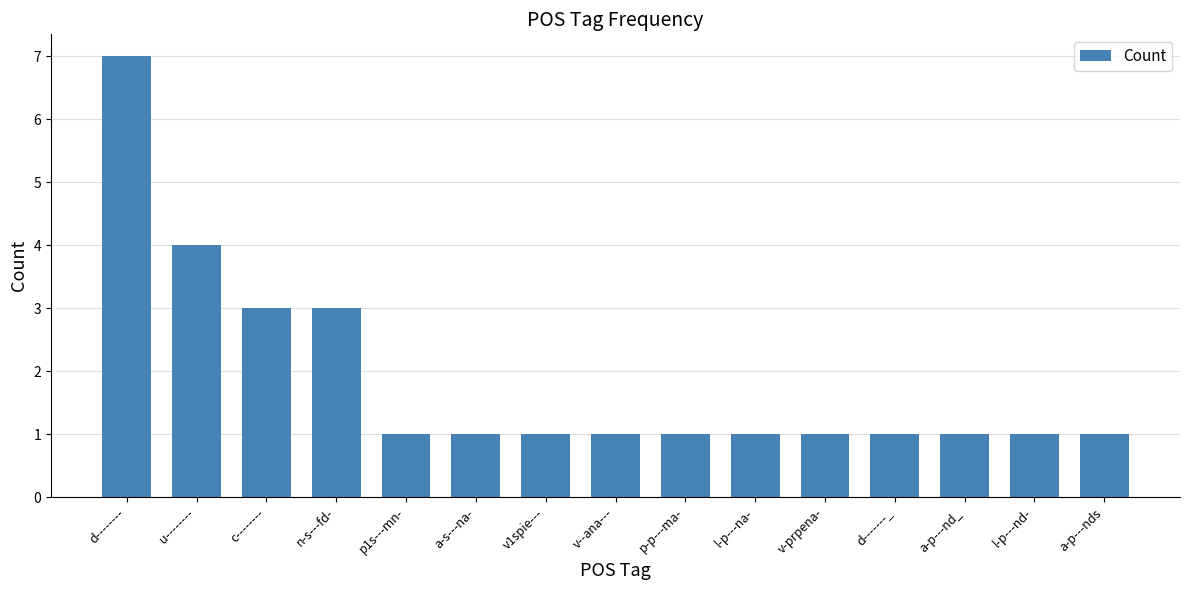

What is the label of the 15th bar from the left?

a-p---nds